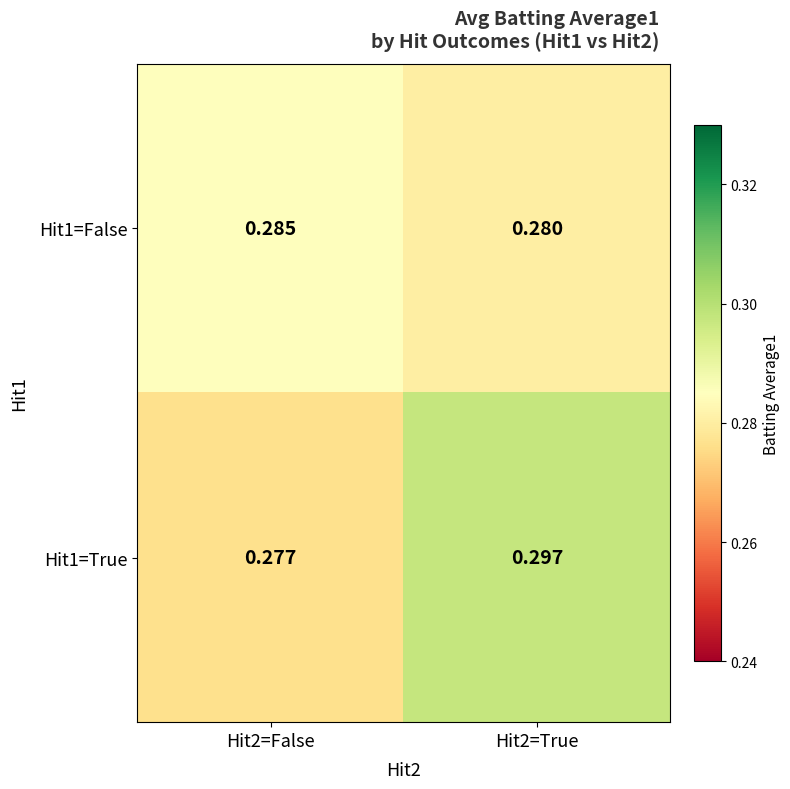

Is the value of Hit1=False at Hit2=True greater than the value of Hit1=True at Hit2=True?

No